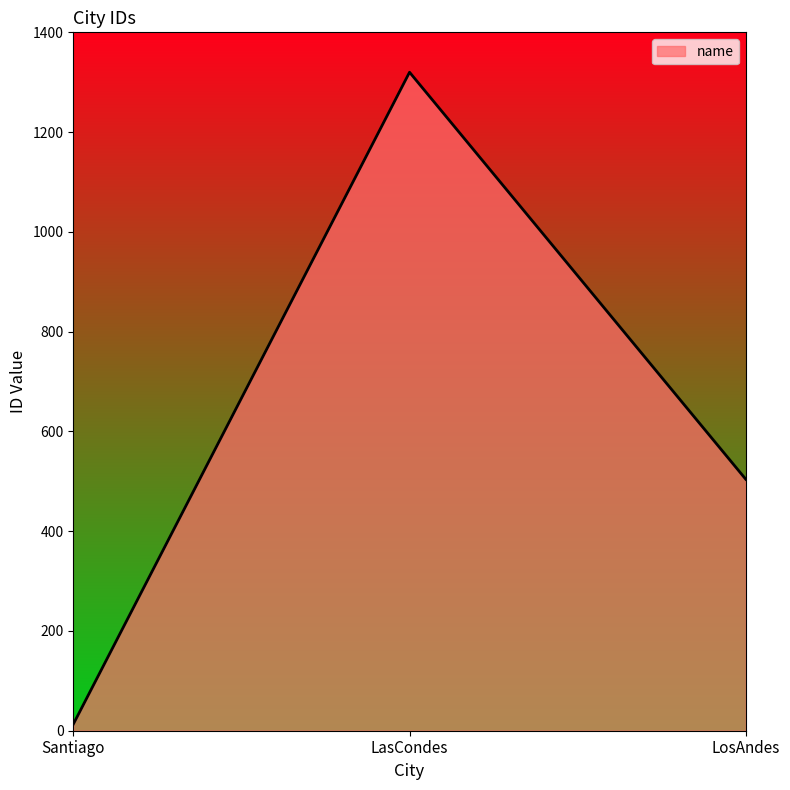

How many lines are shown in the chart?

1